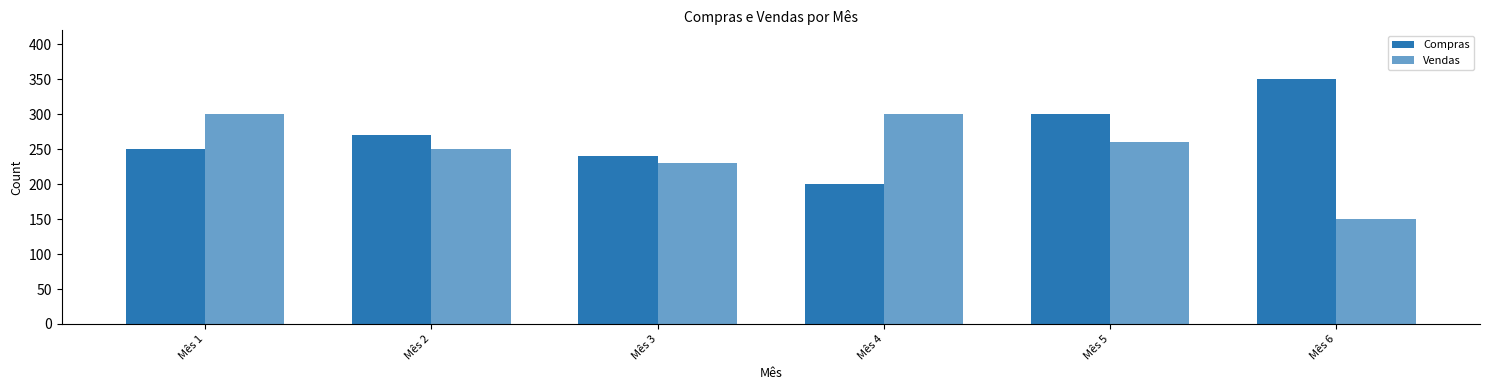

Reading right to left, transcribe all the data shown in this chart.

Compras: 350	300	200	240	270	250
Vendas: 150	260	300	230	250	300